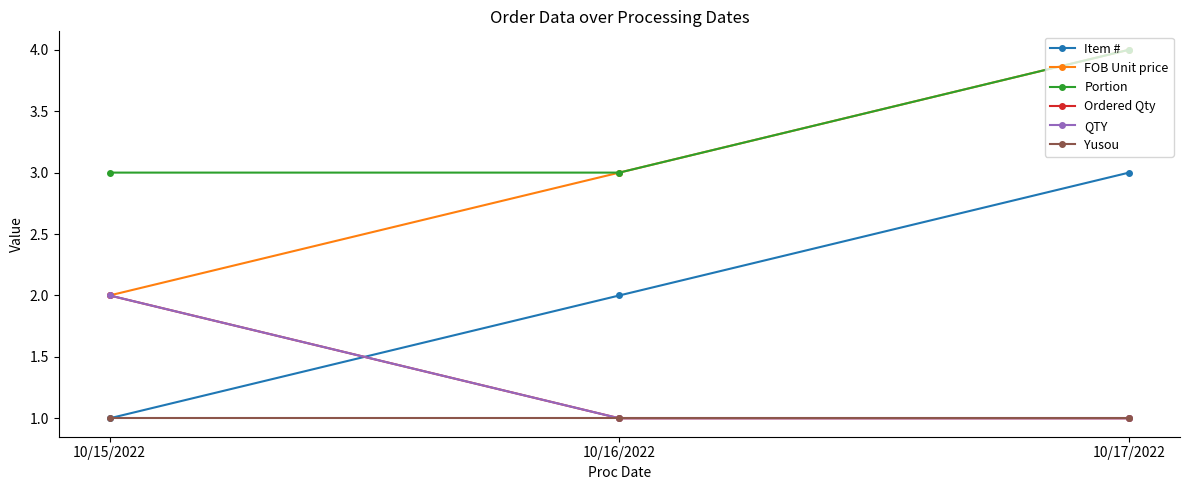

Rank the series by their maximum value, from highest to lowest.

FOB Unit price, Portion, Item #, Ordered Qty, QTY, Yusou